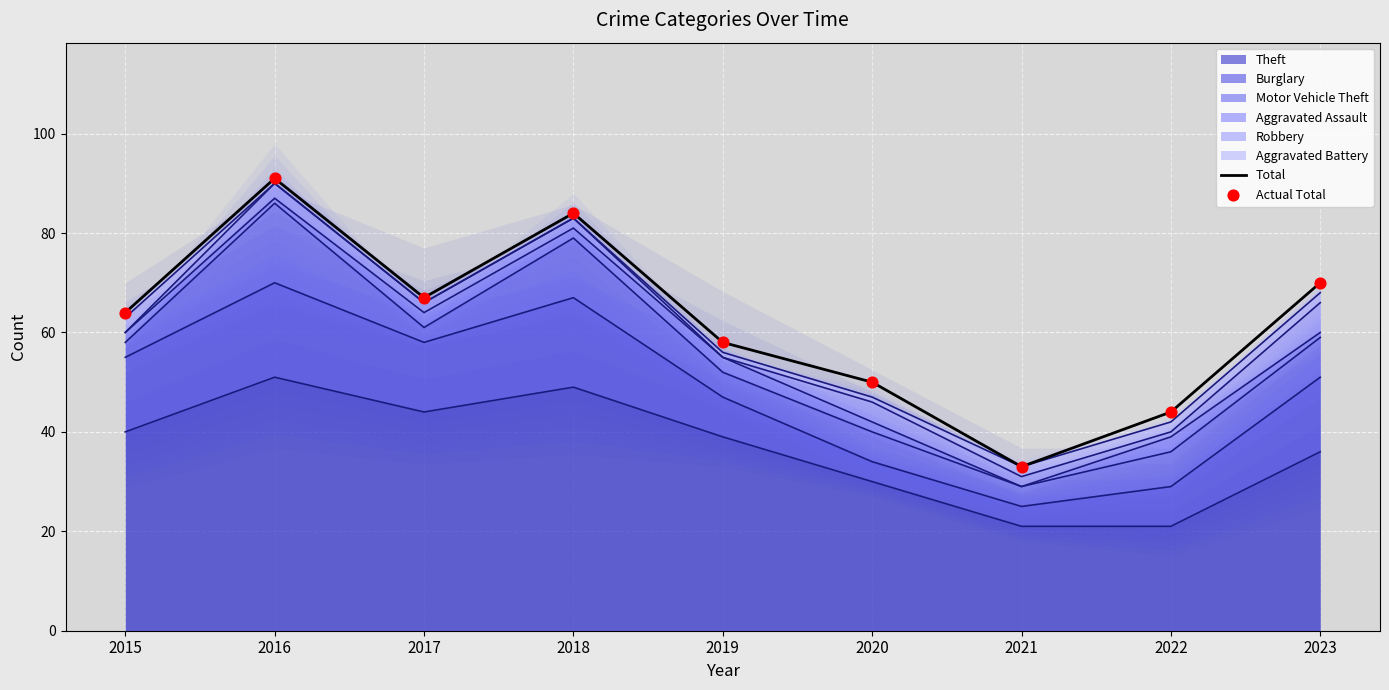

What is the total value across all series at 2019?

116